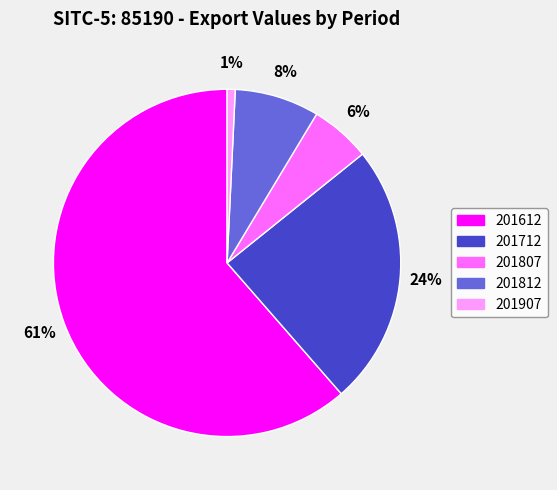

True or false: 201612 accounts for 61% of the total.

True